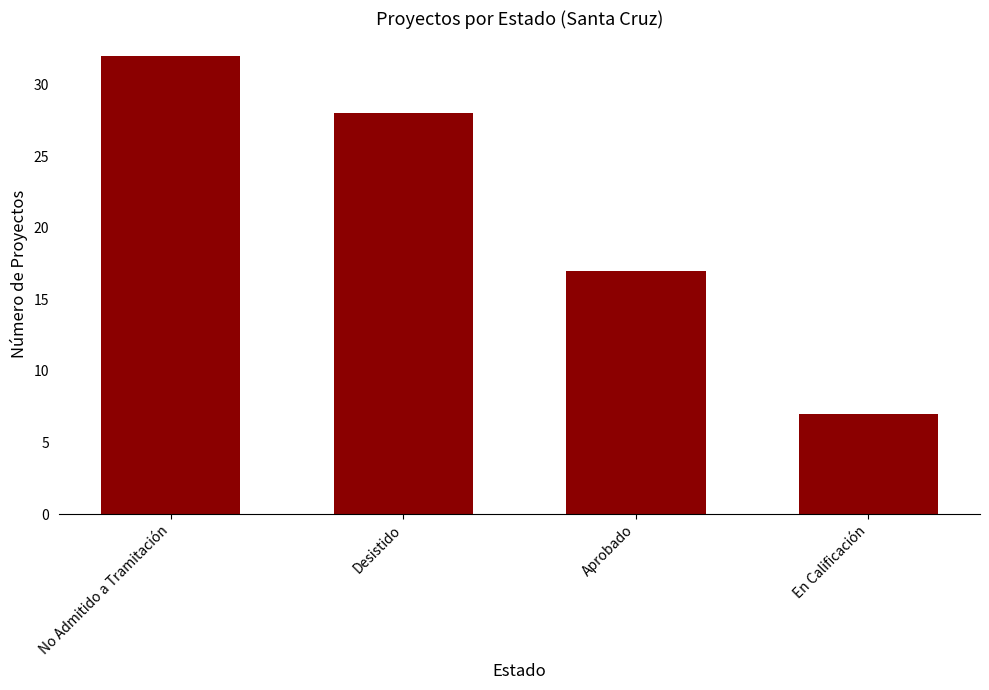

Are the bars grouped side by side (vs. stacked)?

No